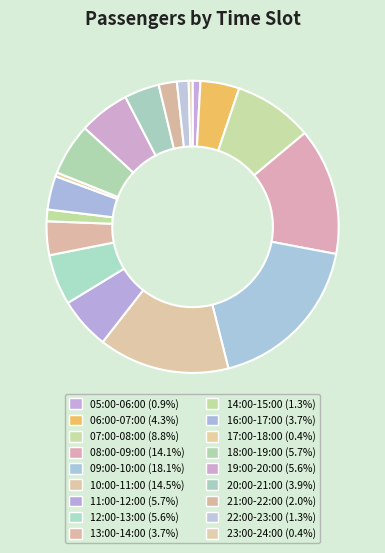

Which slice is the largest?

09:00-10:00